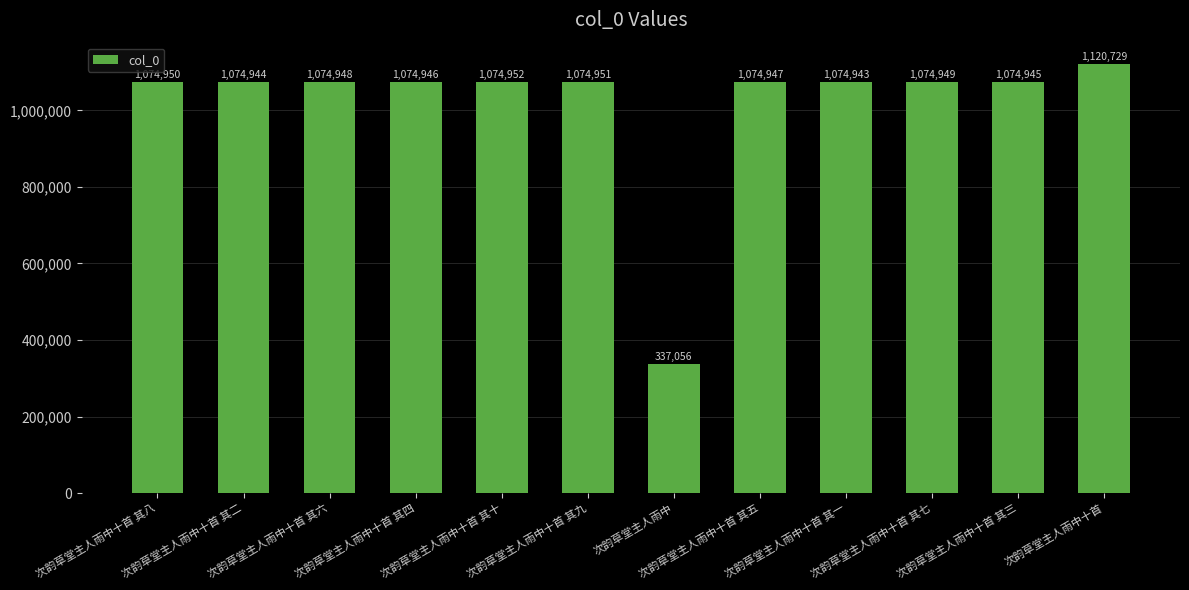

What is the average value?

1017272